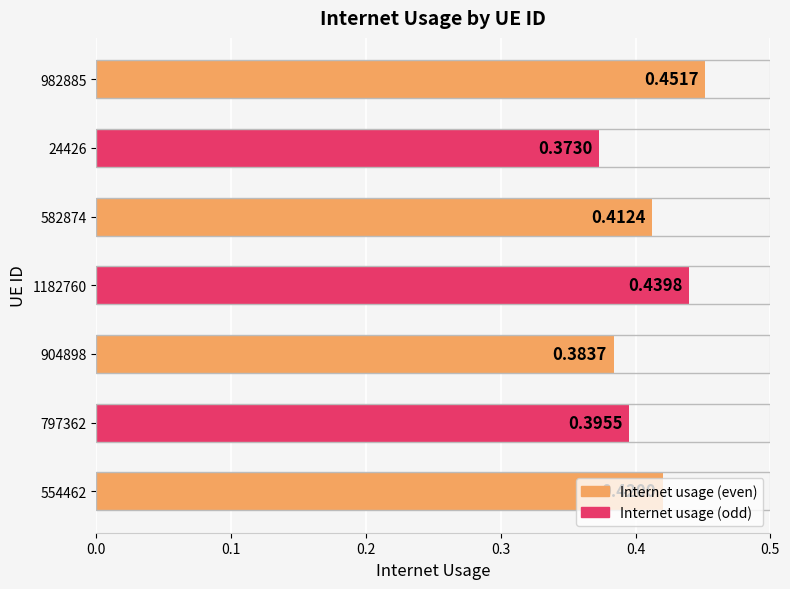

How many values are between 0 and 1?

7